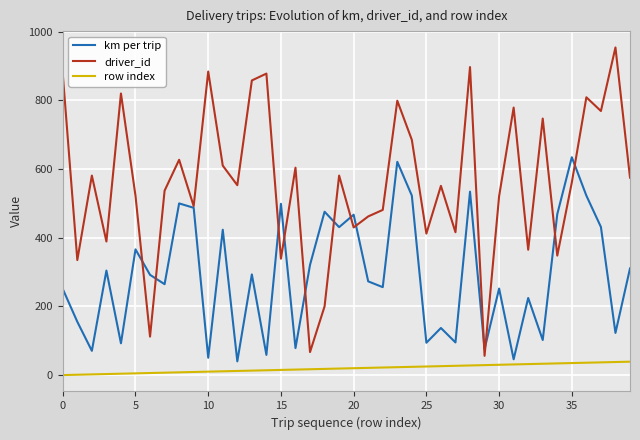

What is the highest value of the km per trip series?

634.4